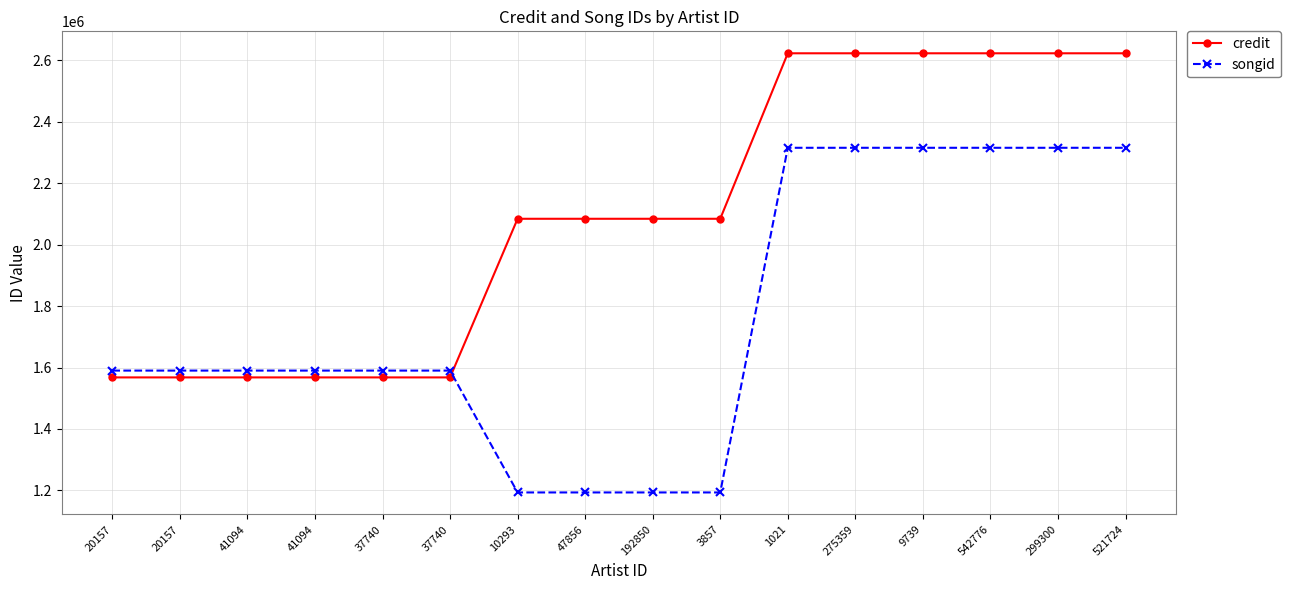

What are all the series names shown in the legend?

credit, songid